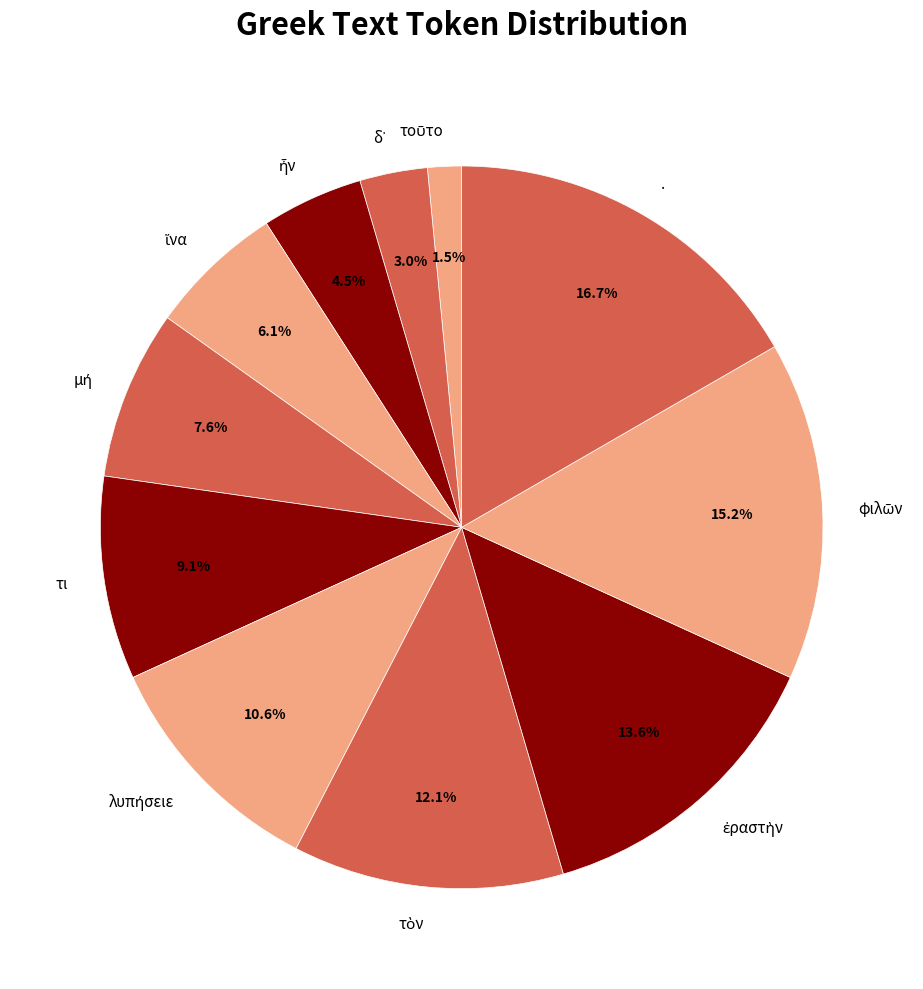

Is there a majority slice in this chart?

No